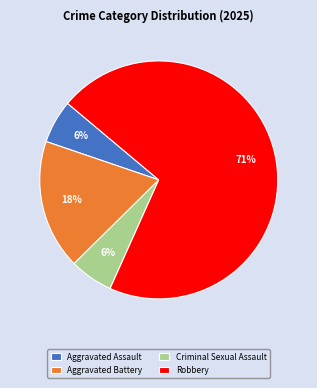

Is there any slice that represents more than half of the pie?

Yes